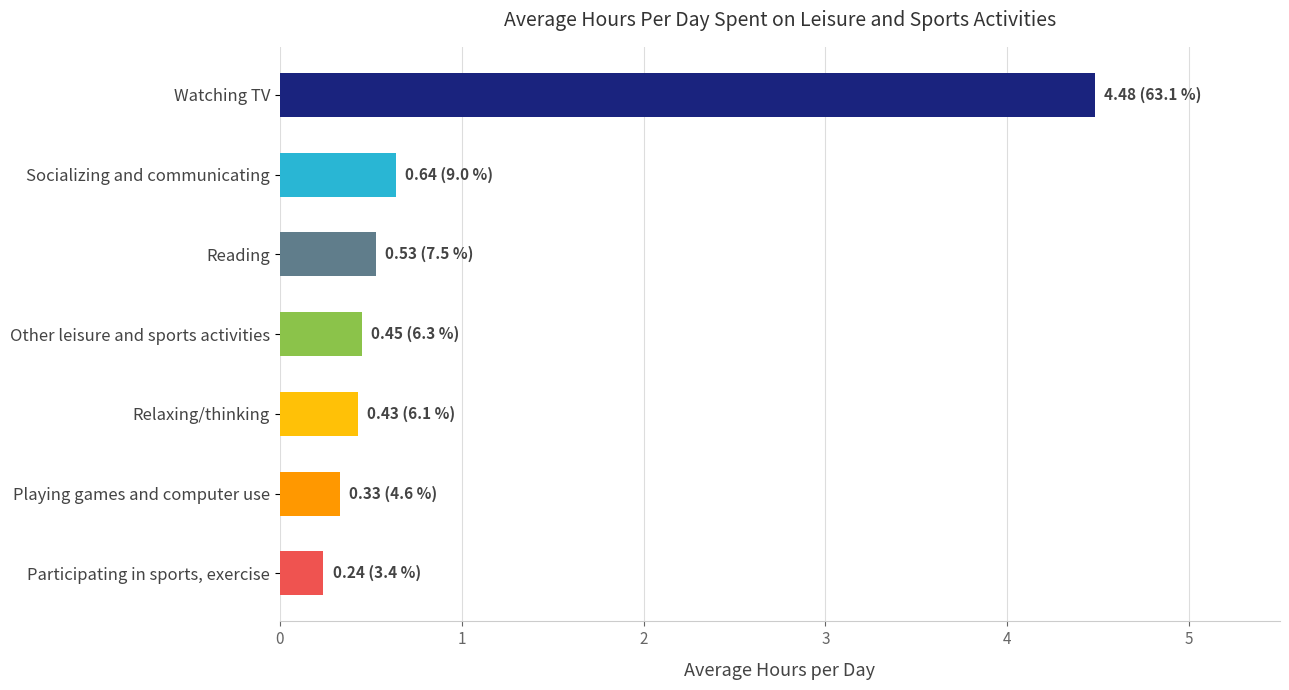

What is the difference between the maximum and minimum values?

4.2